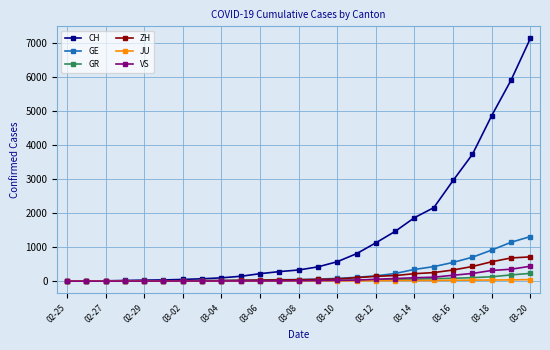

Count the number of categories in the chart.

25